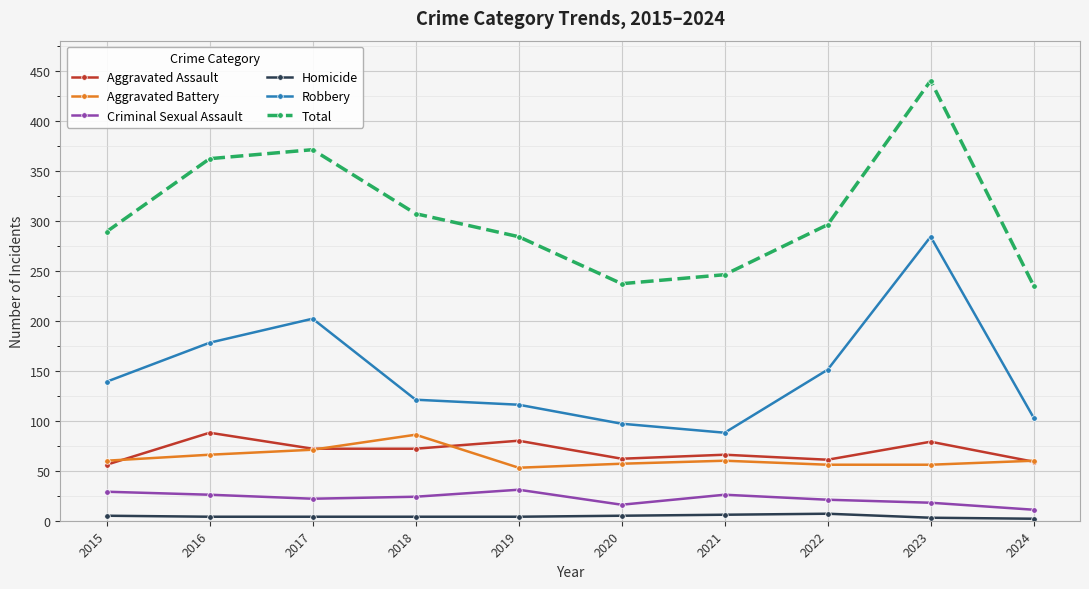

True or false: Homicide and Criminal Sexual Assault cross at least once.

False